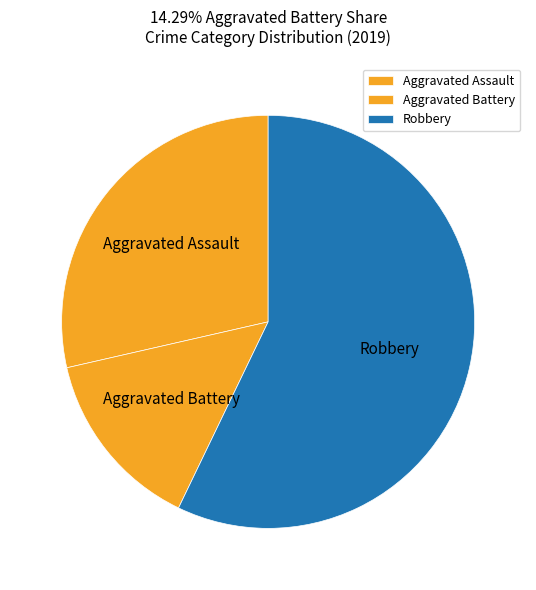

Is there a majority slice in this chart?

Yes